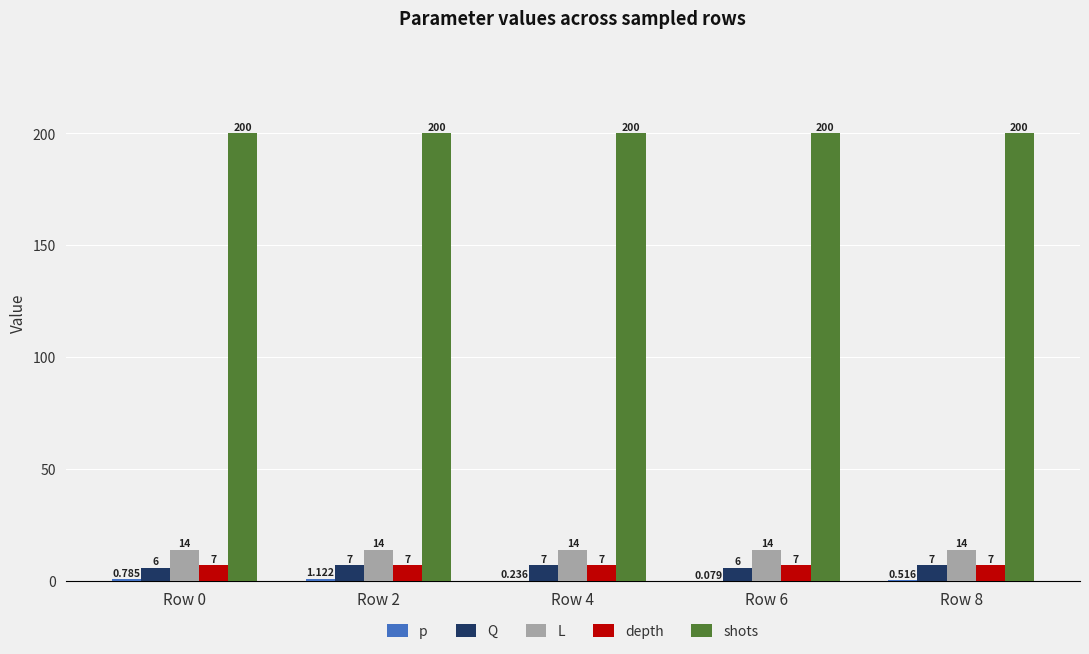

Which series changed the most between Row 4 and Row 6?

Q